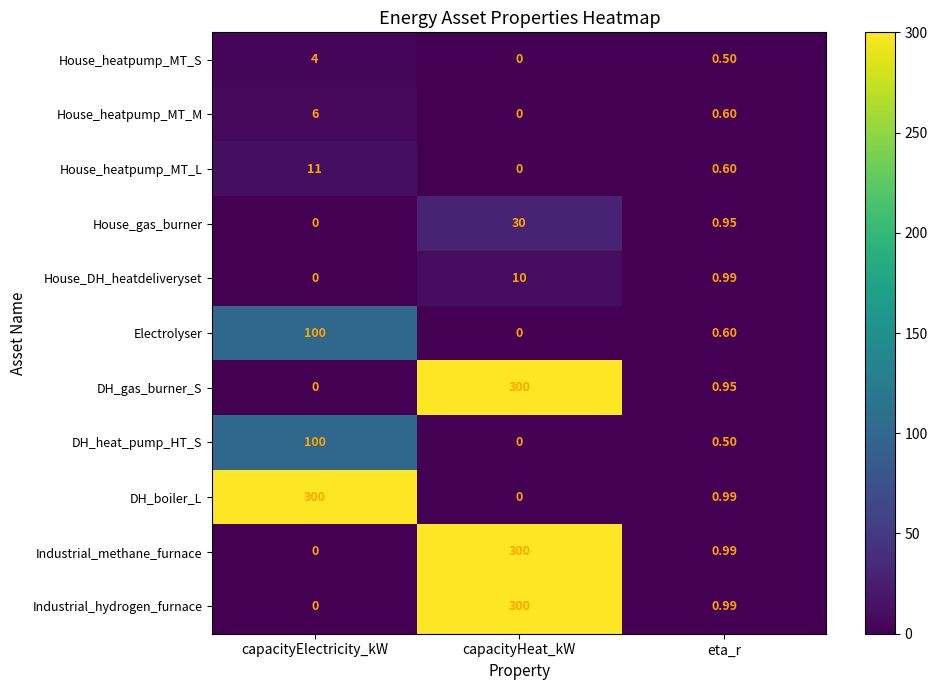

At which category is the sum across all series the highest?

capacityHeat_kW